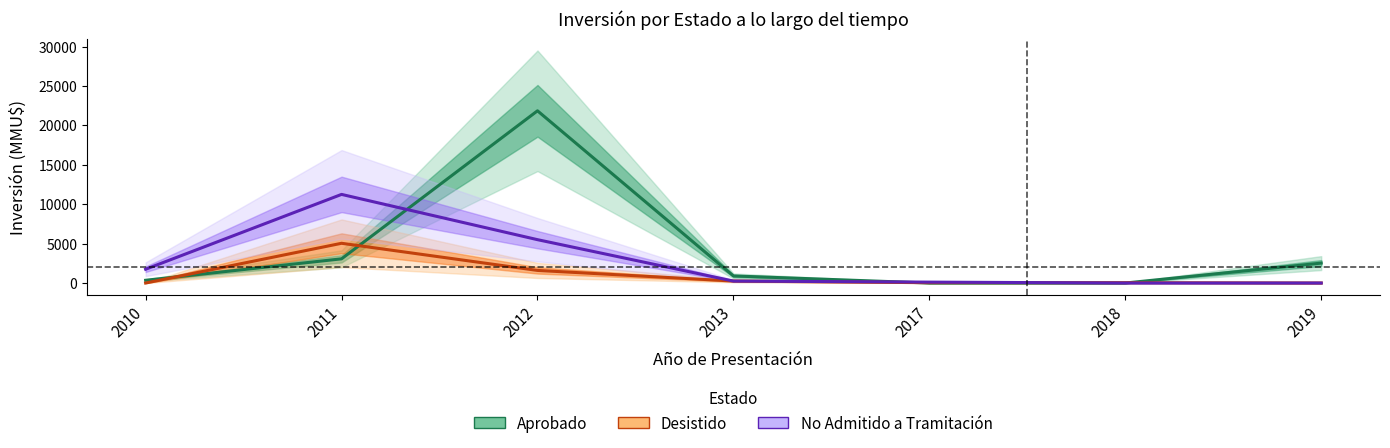

Reading right to left, extract all data points from this chart.

Aprobado: 2019=2528	2018=0	2017=0	2013=900	2012=21844	2011=3070	2010=350
Desistido: 2019=0	2018=40	2017=42	2013=250	2012=1600	2011=5042	2010=0
No Admitido a Tramitación: 2019=0	2018=0	2017=116	2013=250	2012=5500	2011=11242	2010=1750